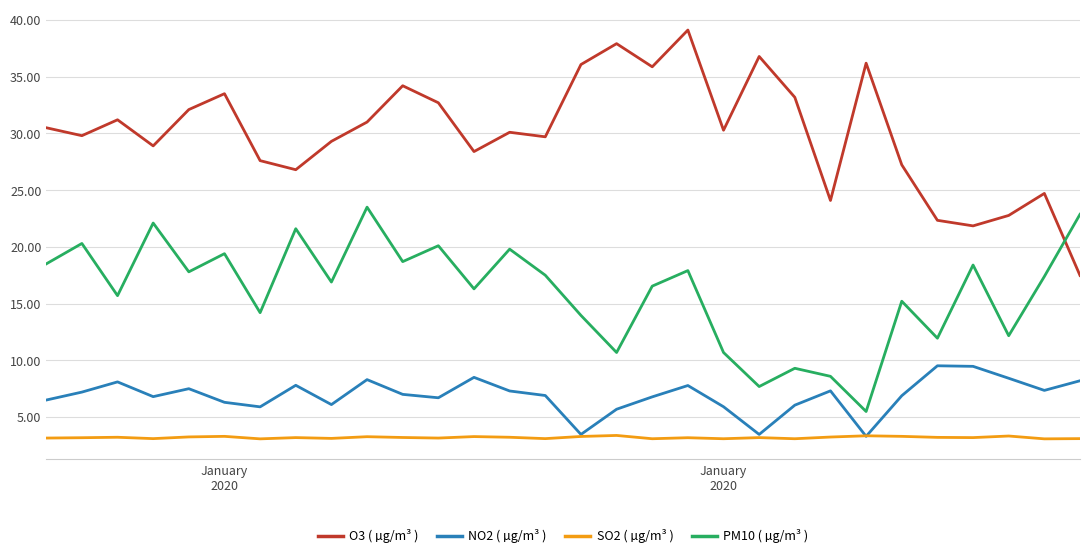

What is the maximum value shown in the chart?

39.1